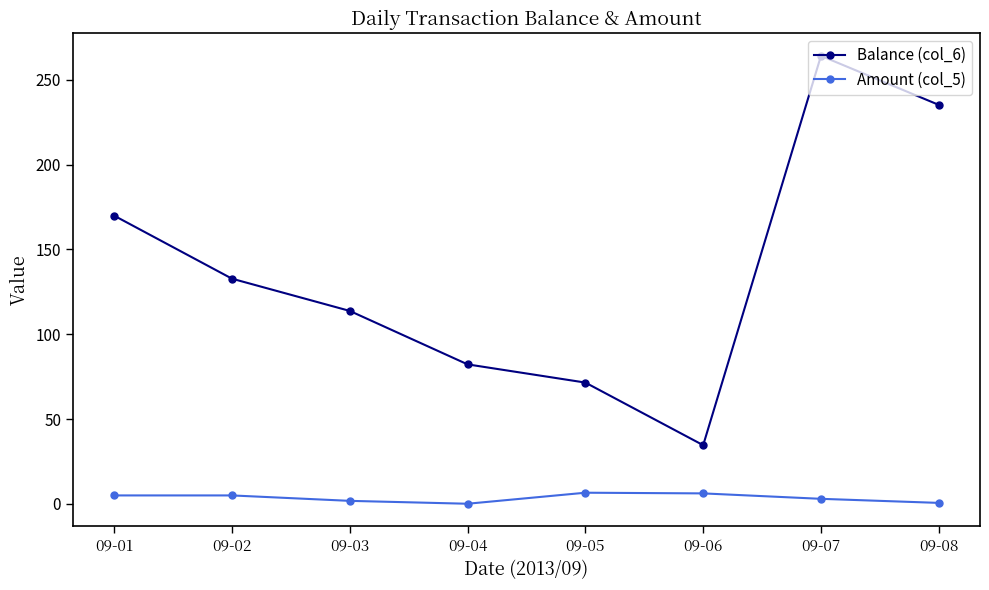

Which series has the largest total across all categories?

Balance (col_6)